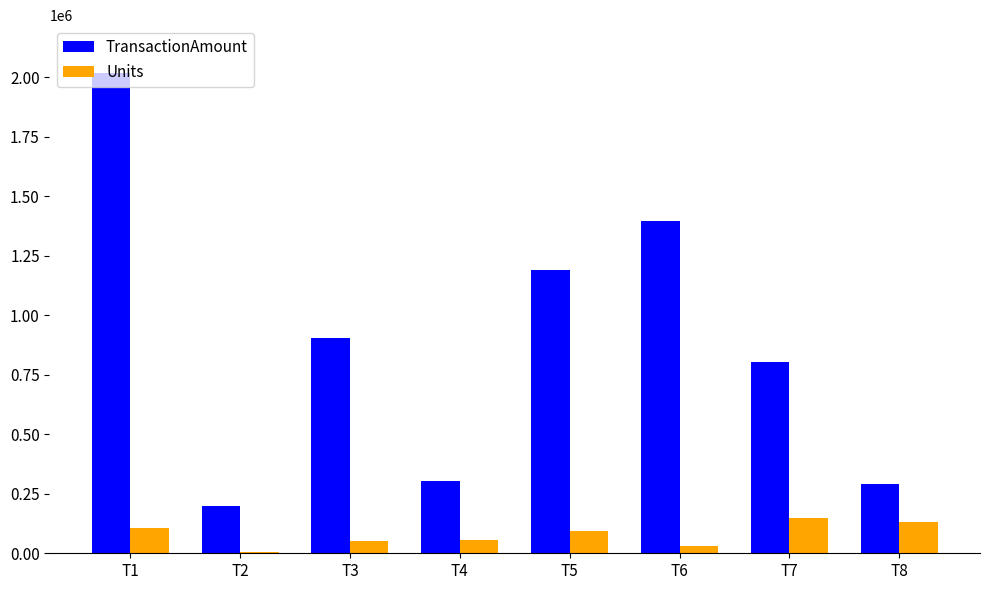

What is the approximate value of TransactionAmount at T1, to the nearest 100?

2016700